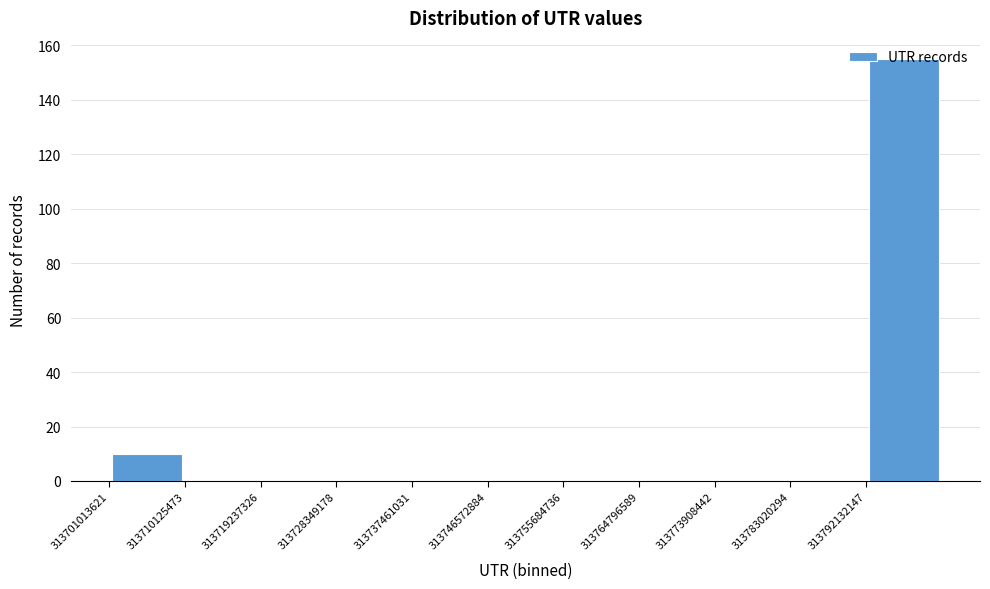

How tall is the bar that spans 313701000000 to 313710000000 on the x-axis? Neither the bar edges nor the heights are printed on the chart, so give them approximately, as read against the axes.

10